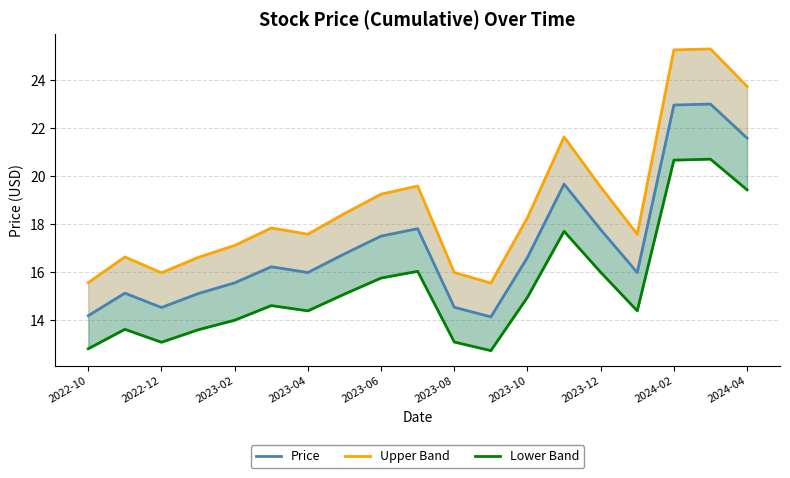

True or false: Upper Band has a value of 6.7 at 2022-10.

False